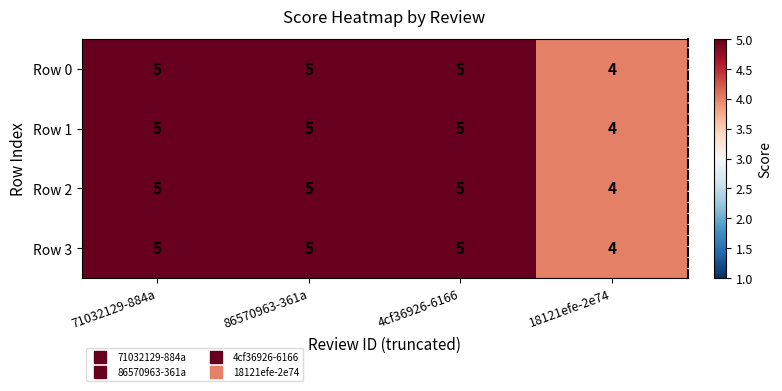

What value does the Row 3 series have at 71032129-884a?

5